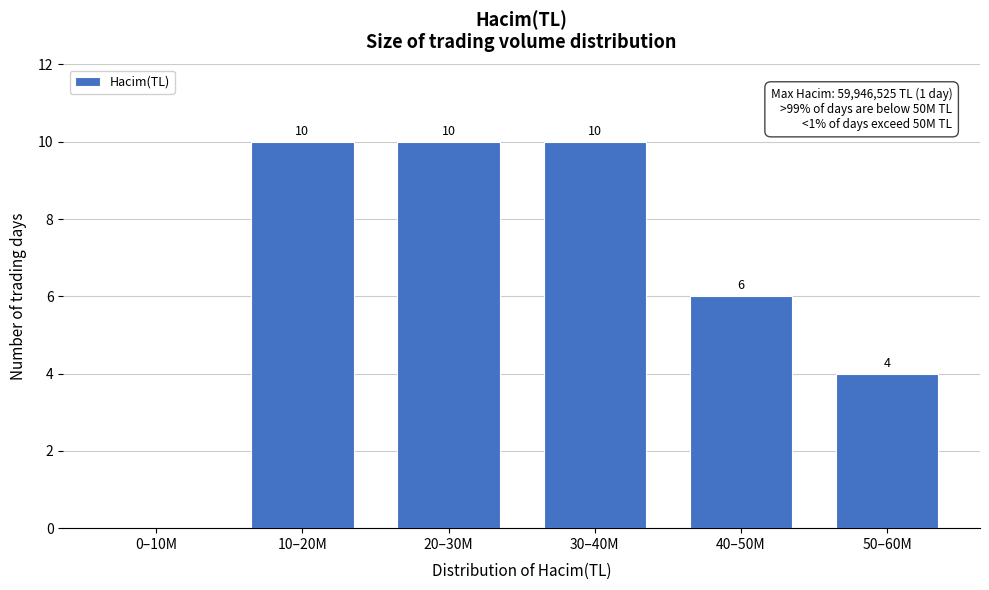

Reading left to right, list all the values displayed in this chart.

0–10M=0	10–20M=10	20–30M=10	30–40M=10	40–50M=6	50–60M=4